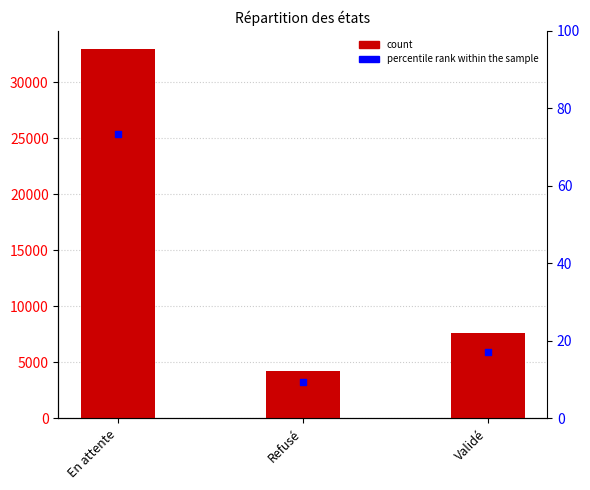

What is the total value across all series at Refusé?

4239.4